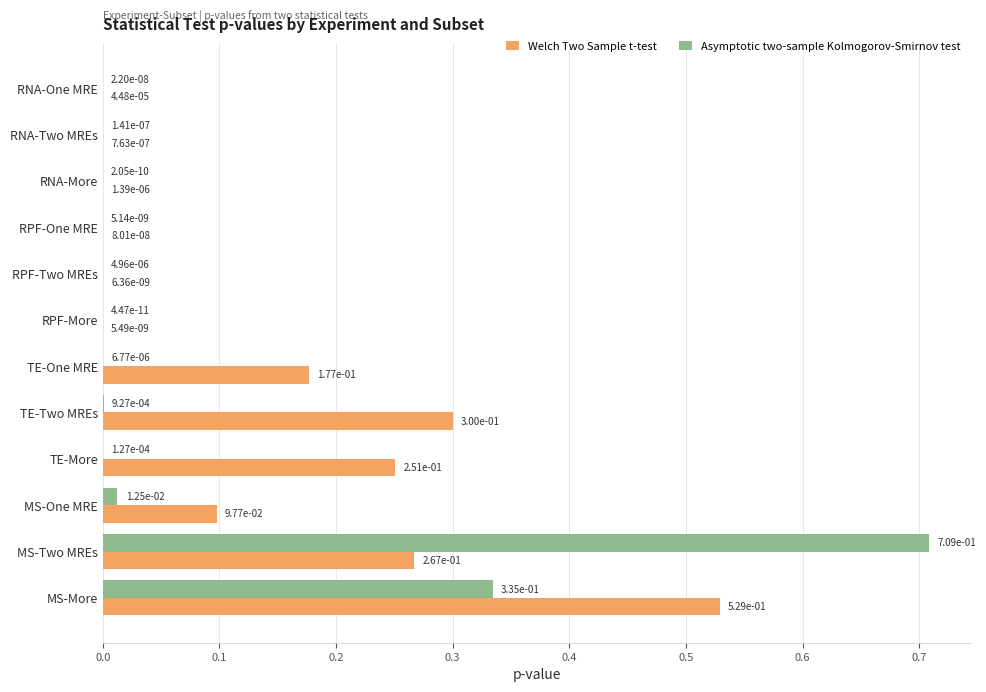

At which category is the sum across all series the highest?

MS-Two MREs